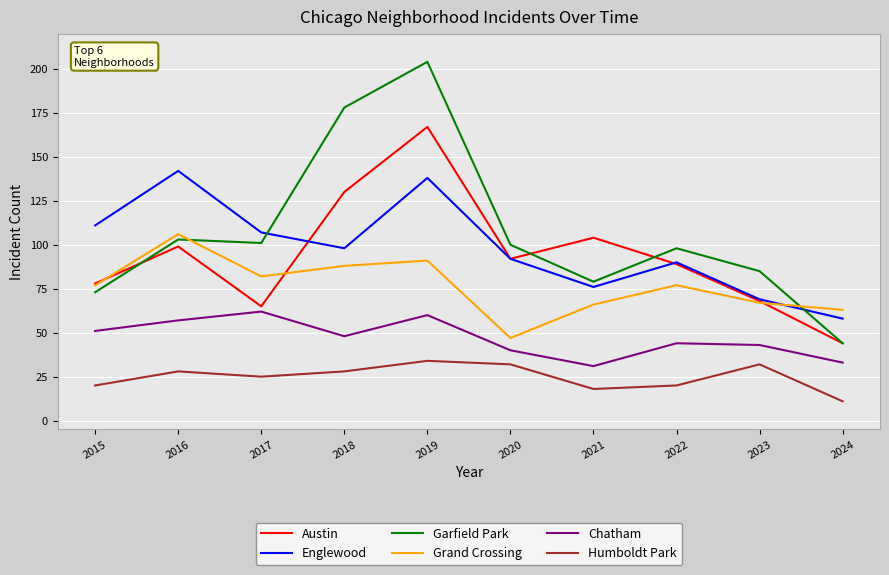

At which label does Humboldt Park reach its minimum?

2024